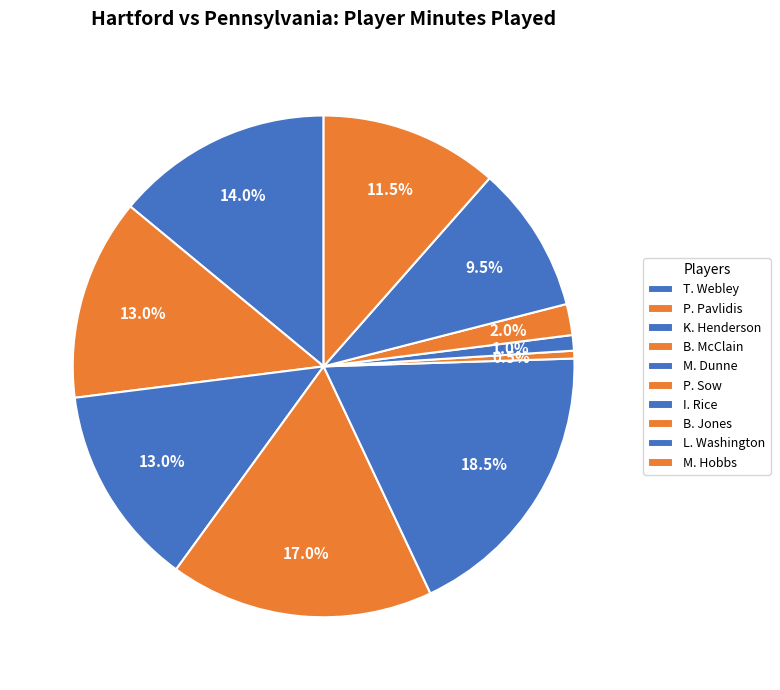

Count the number of slices in the pie.

10